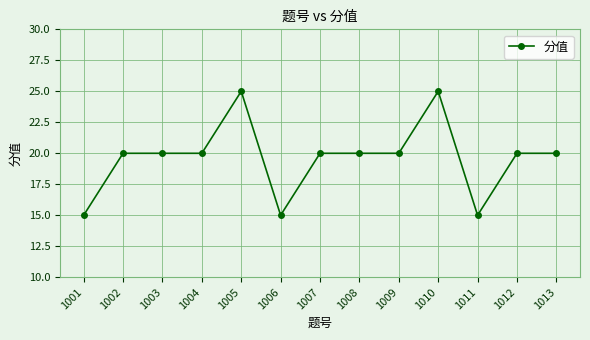

Does the chart have visible grid lines?

Yes